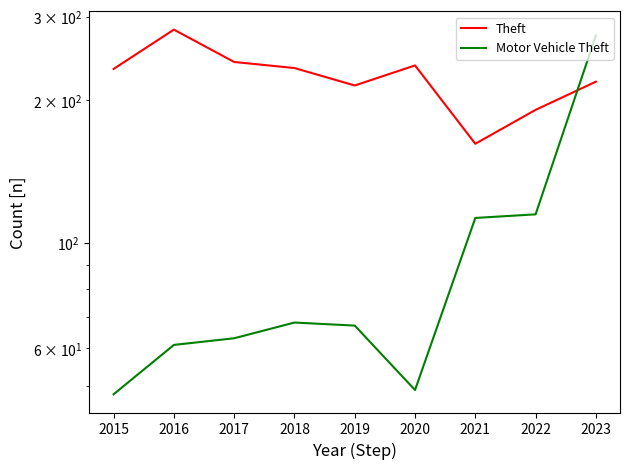

At which label does Motor Vehicle Theft first exceed 67?

2018